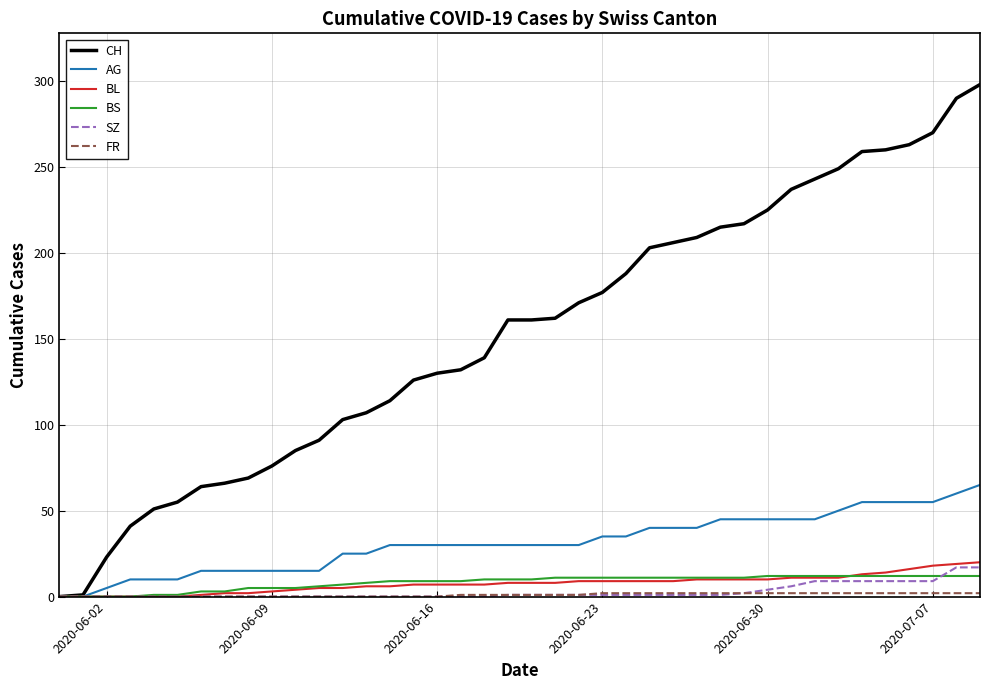

What is the maximum value shown in the chart?

298